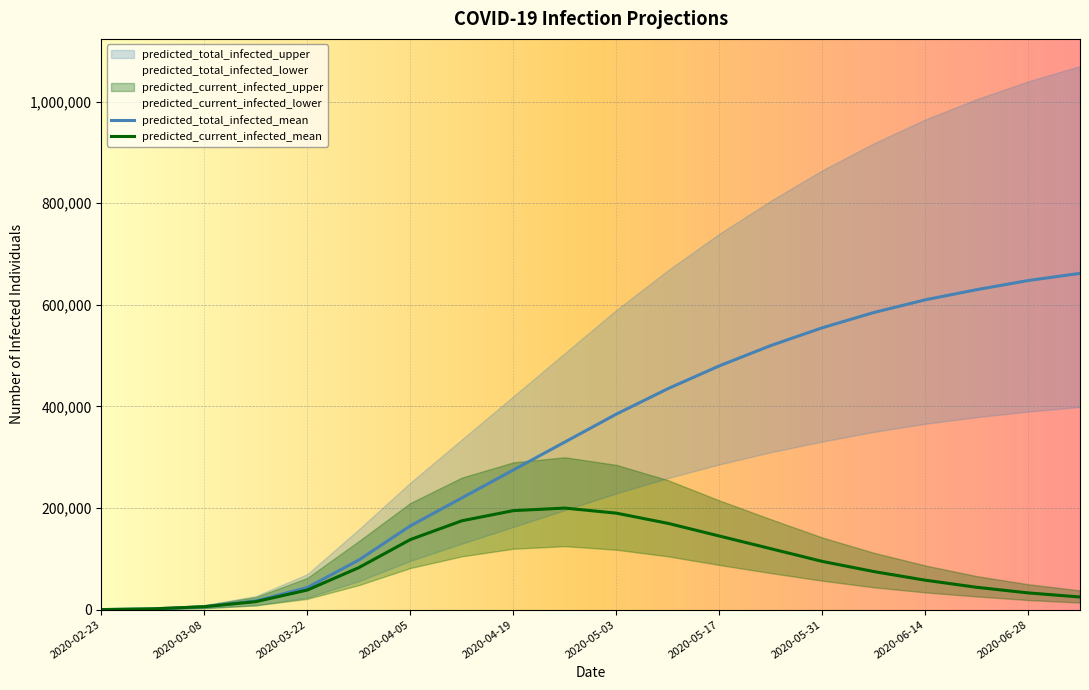

True or false: predicted_total_infected_upper and predicted_current_infected_upper intersect in this chart.

False